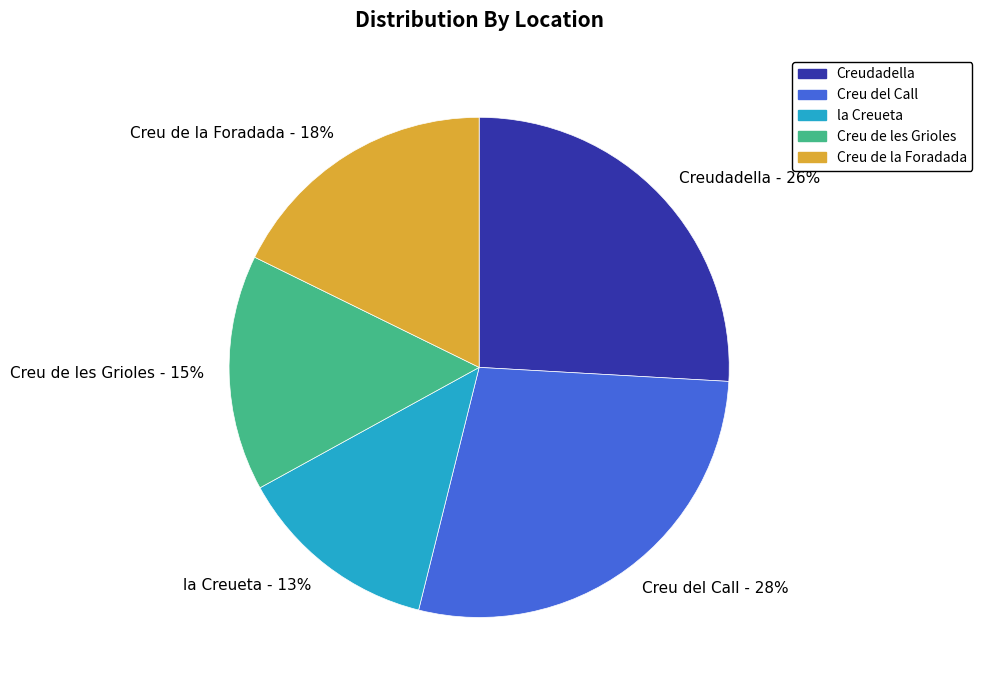

To the nearest percent, what is the average slice percentage?

20%